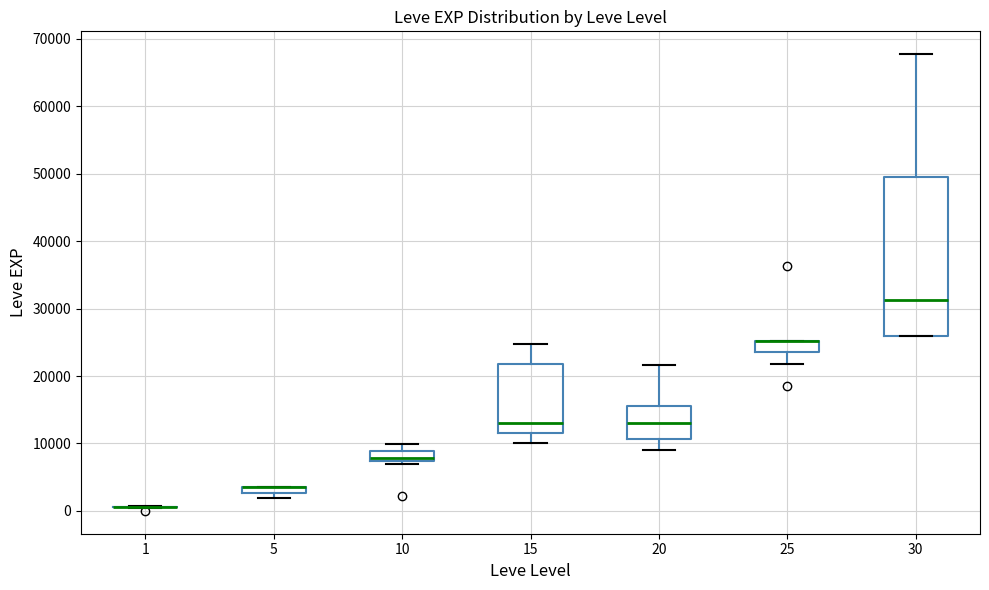

Where does the lower whisker of the box at x = 25 end on the y-axis? The values are not printed on the chart, so give them approximately, as read against the axis.

22000